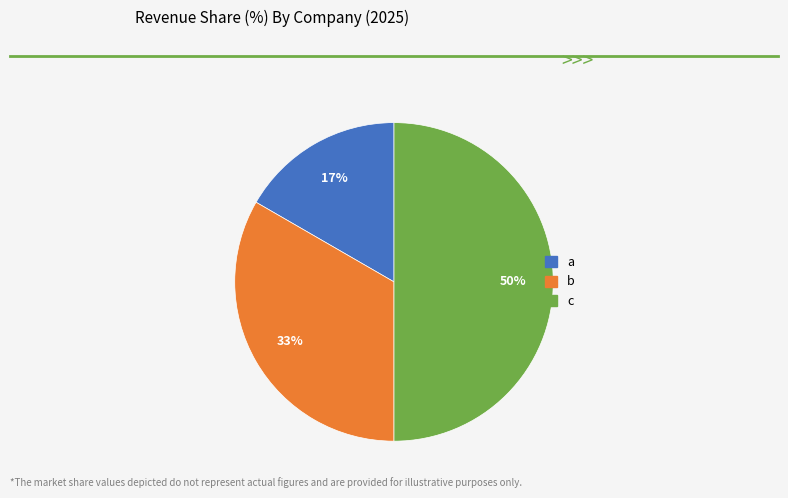

Is a the majority of the pie?

No